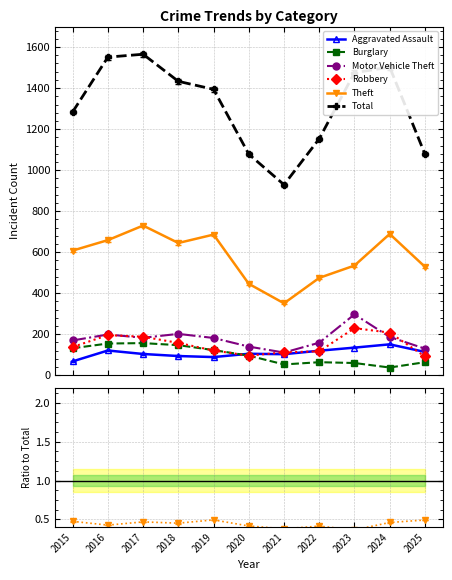

At how many categories does at least one series exceed 1361?

6